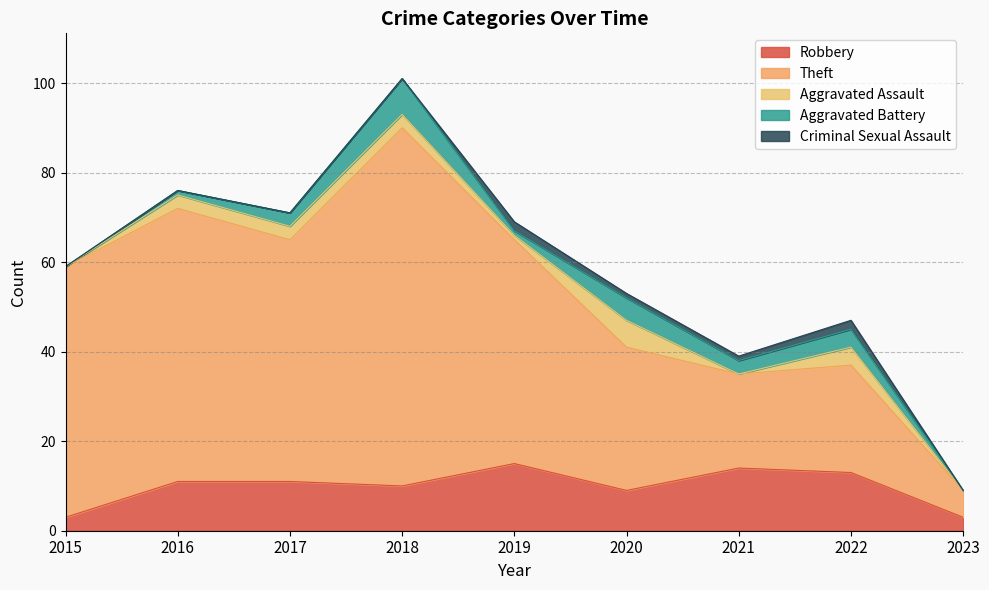

What are all the series names shown in the legend?

Robbery, Theft, Aggravated Assault, Aggravated Battery, Criminal Sexual Assault